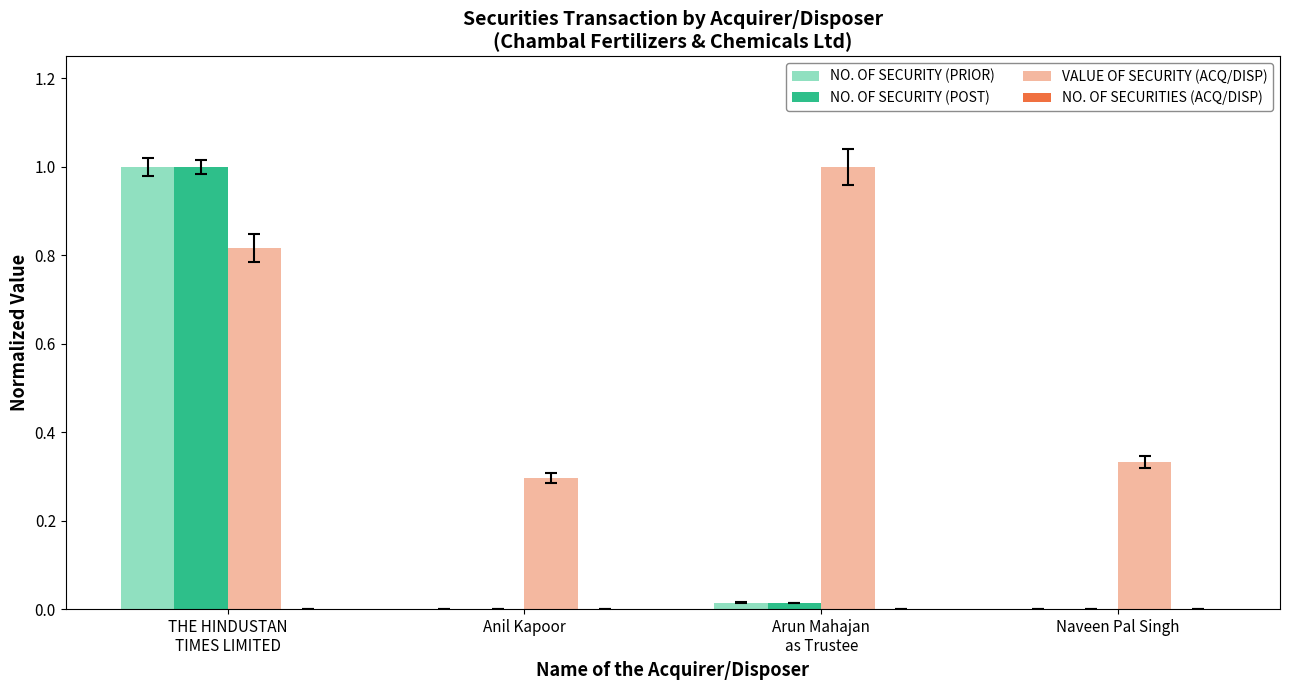

What is the sum of all VALUE OF SECURITY (ACQ/DISP) values?

2.4